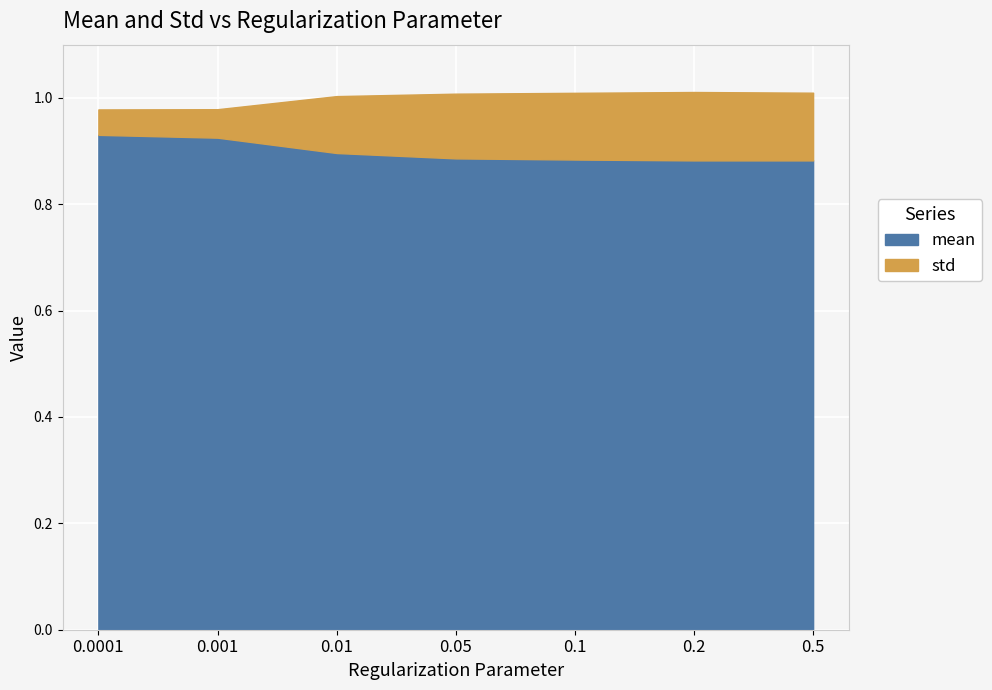

The mean series shows 1.5 at 0.001. True or false?

False